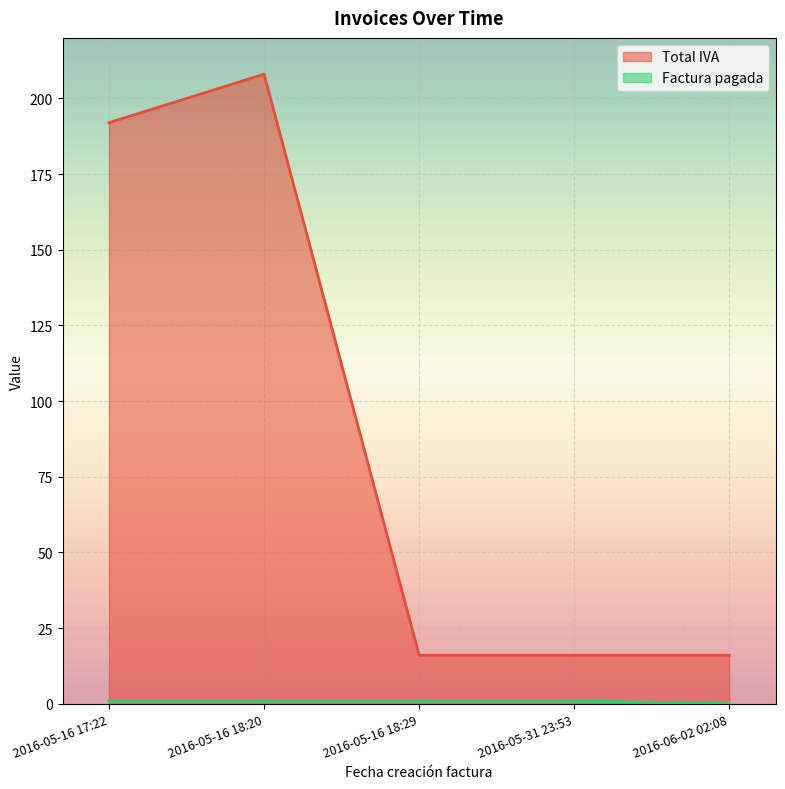

Rank the categories by Total IVA value from highest to lowest.

2016-05-16 18:20, 2016-05-16 17:22, 2016-05-16 18:29, 2016-05-31 23:53, 2016-06-02 02:08